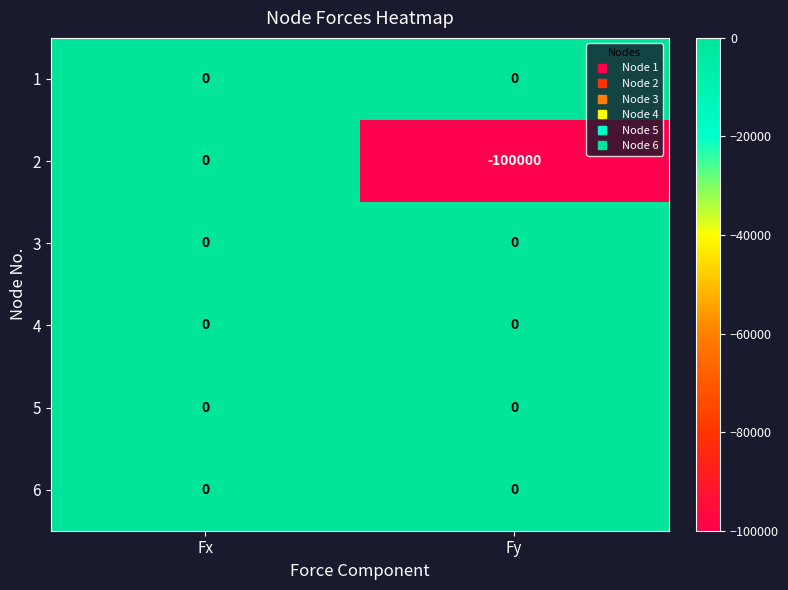

The value of 4 at Fy is 0. True or false?

True